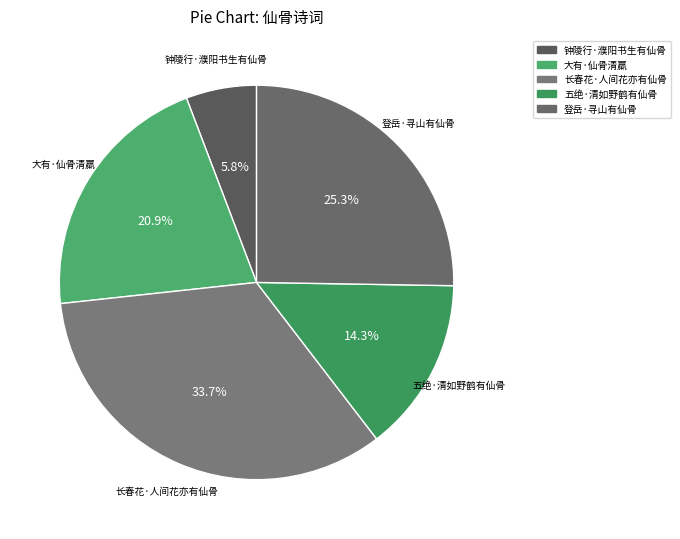

Is it true that 五绝·清如野鹤有仙骨 is 14% of the pie?

True